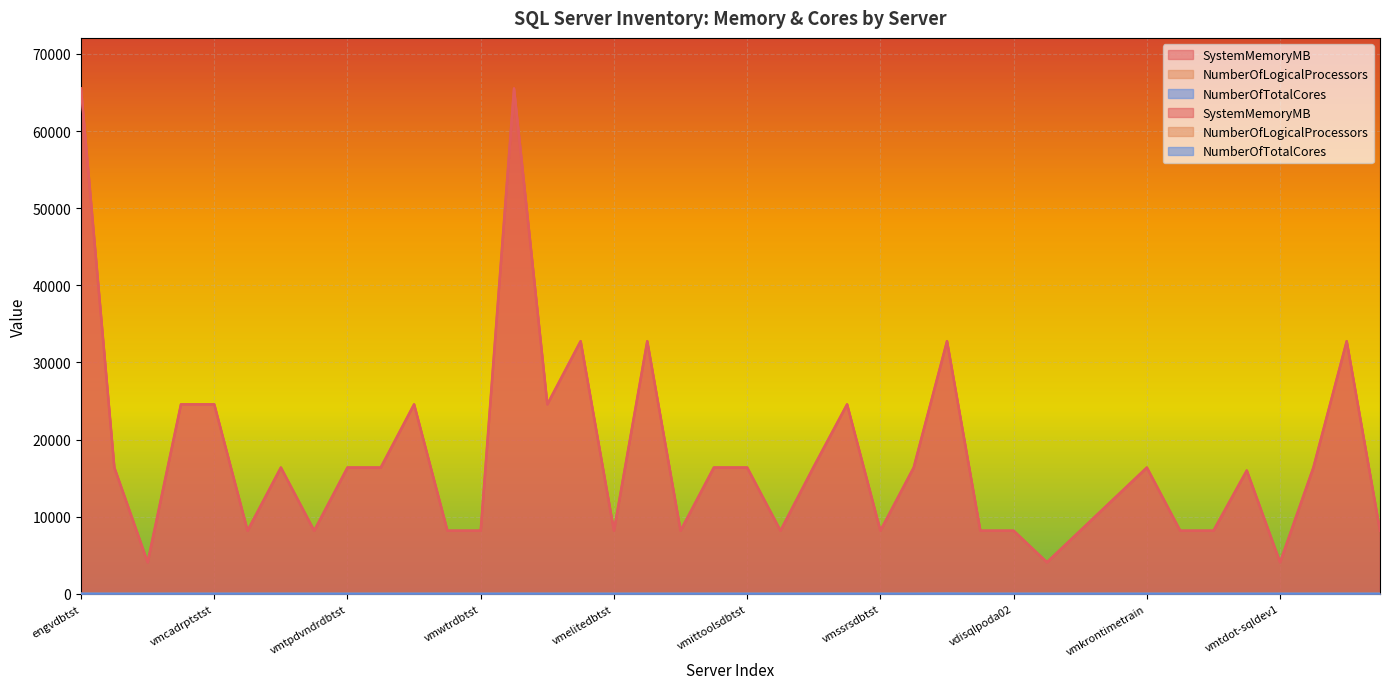

How many distinct data groups are displayed?

3